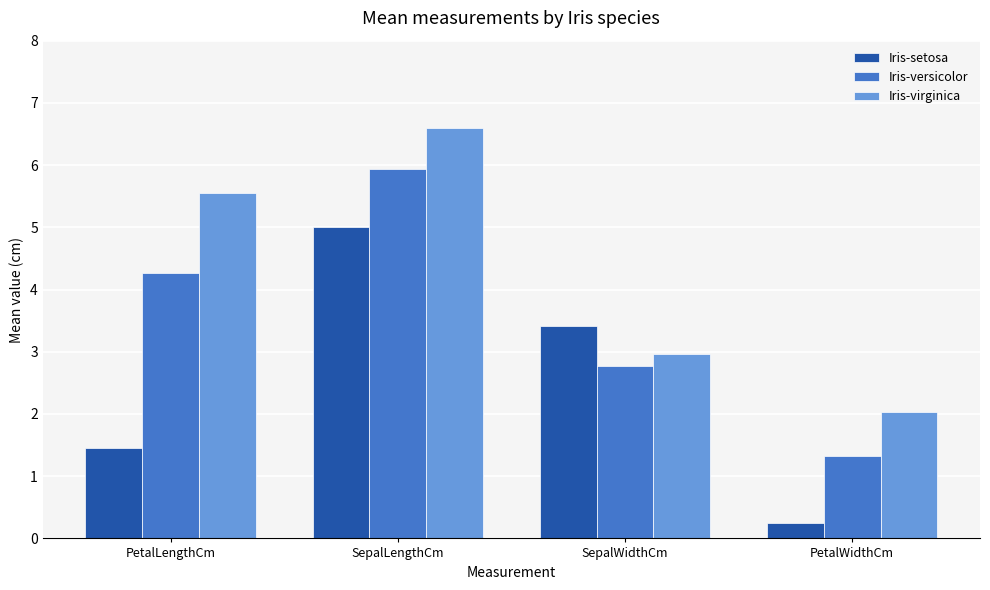

How many groups of bars are there?

4